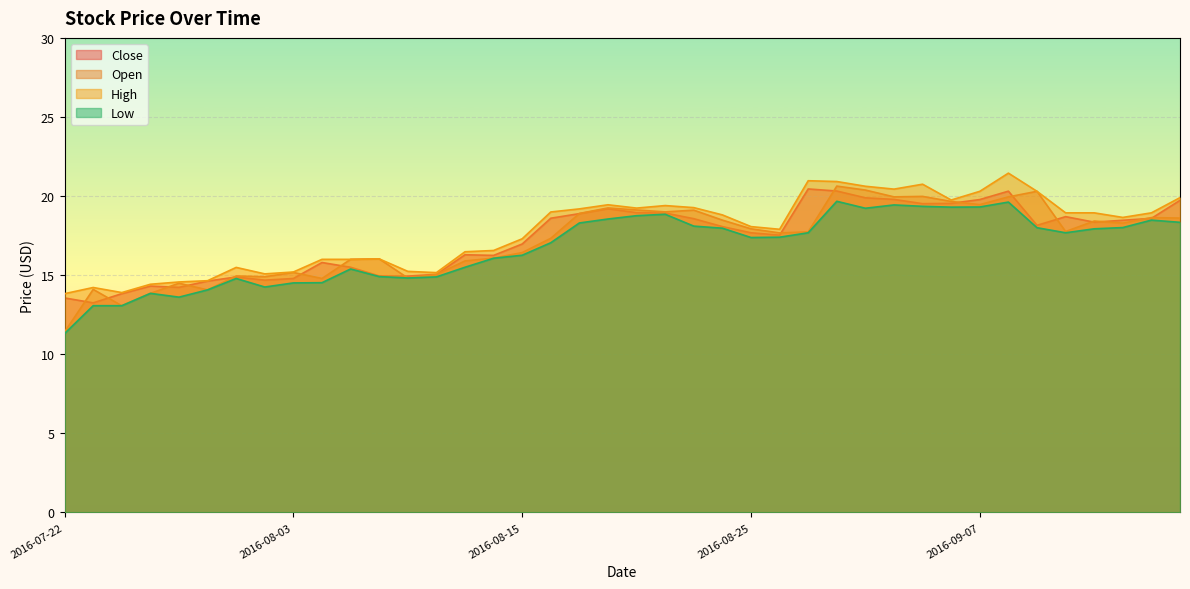

The value of Open at 2016-08-22 is 19.0. True or false?

True